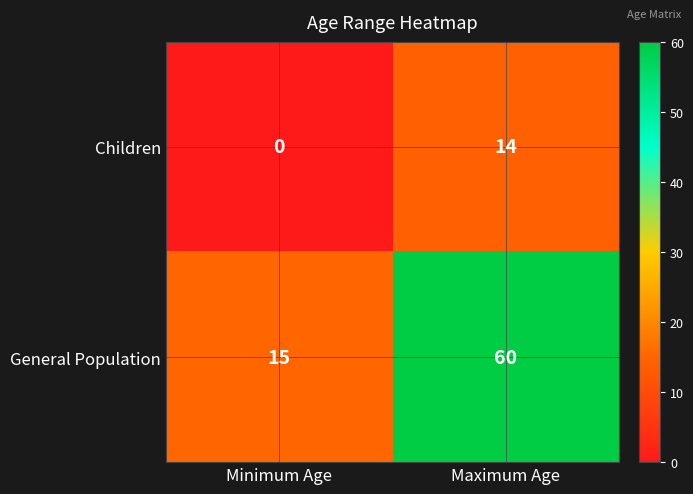

How many values in Children are above zero?

1